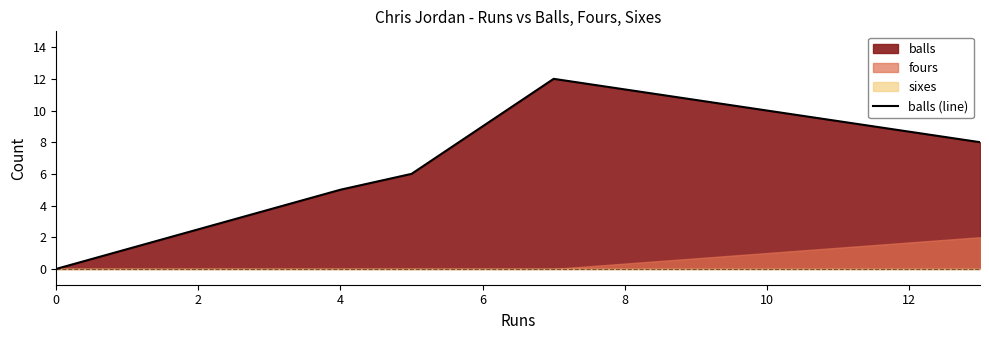

What is the change in value from 0 to 8?

+8